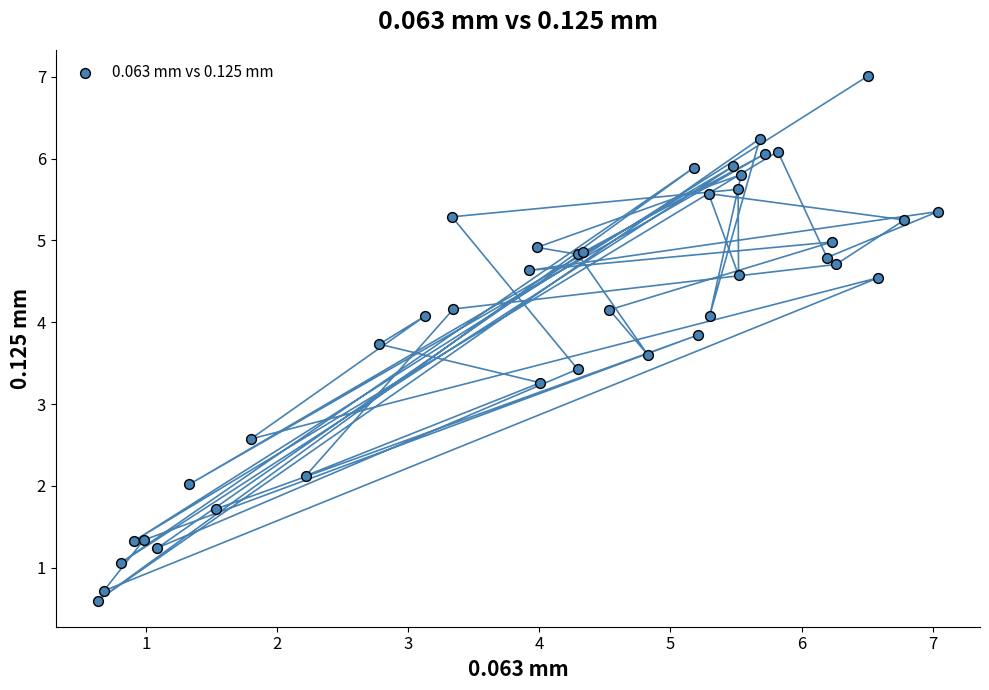

What Y value in the scatter plot is closest to 3?

3.3